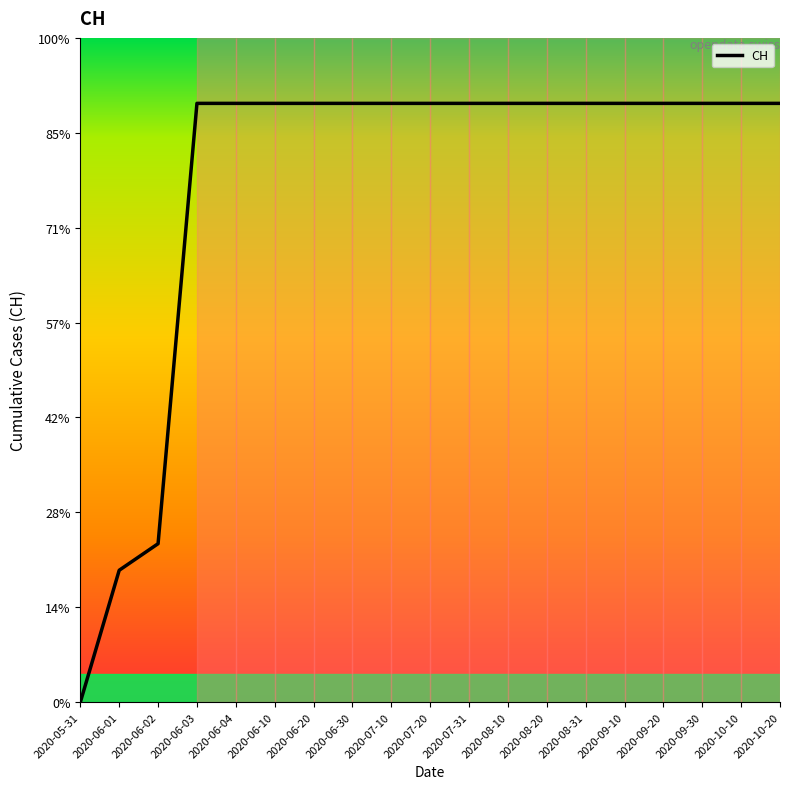

Which label corresponds to the largest value in the chart?

2020-06-03